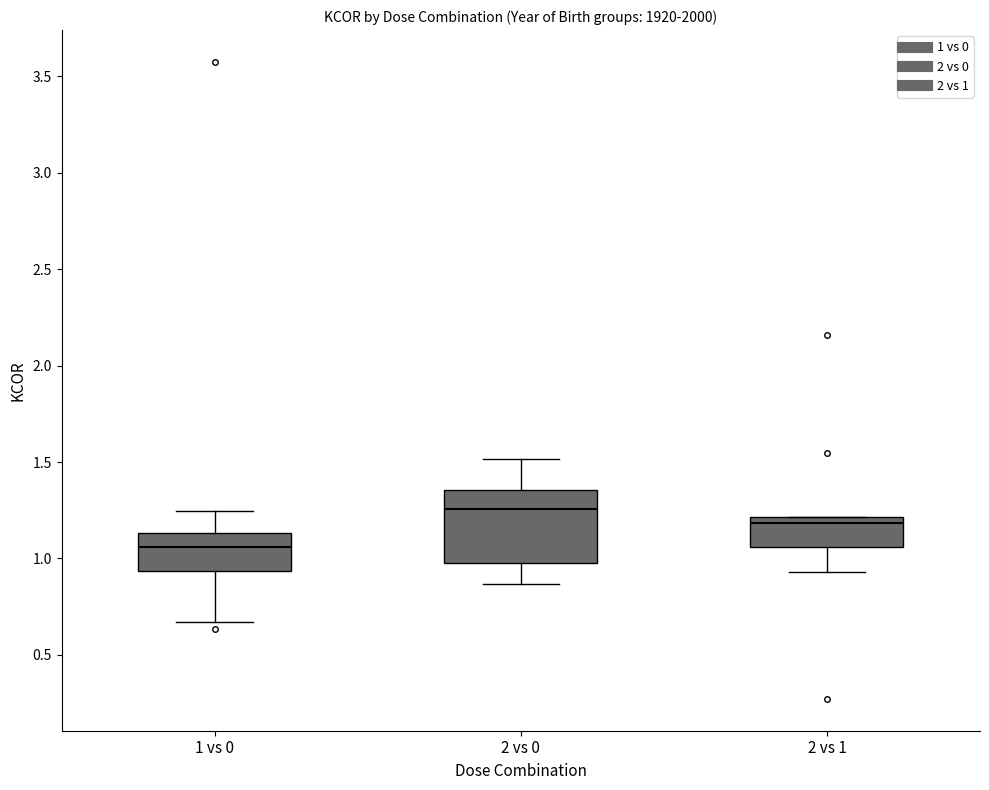

Which box's median line is the lowest?

1 vs 0